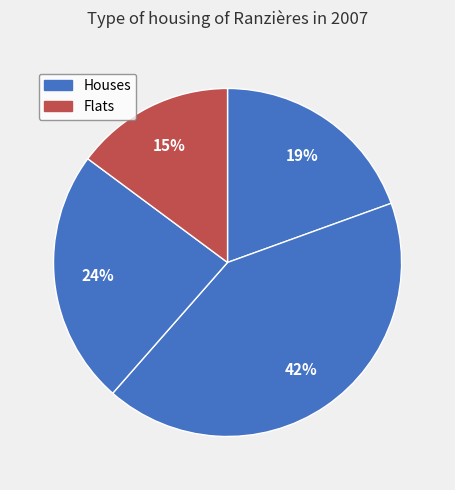

Is there any slice that represents more than half of the pie?

No